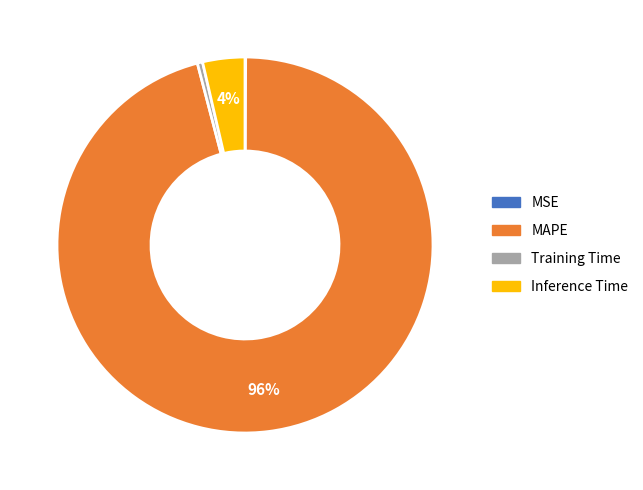

To the nearest percent, what is the difference between the largest and smallest slice percentages?

96%